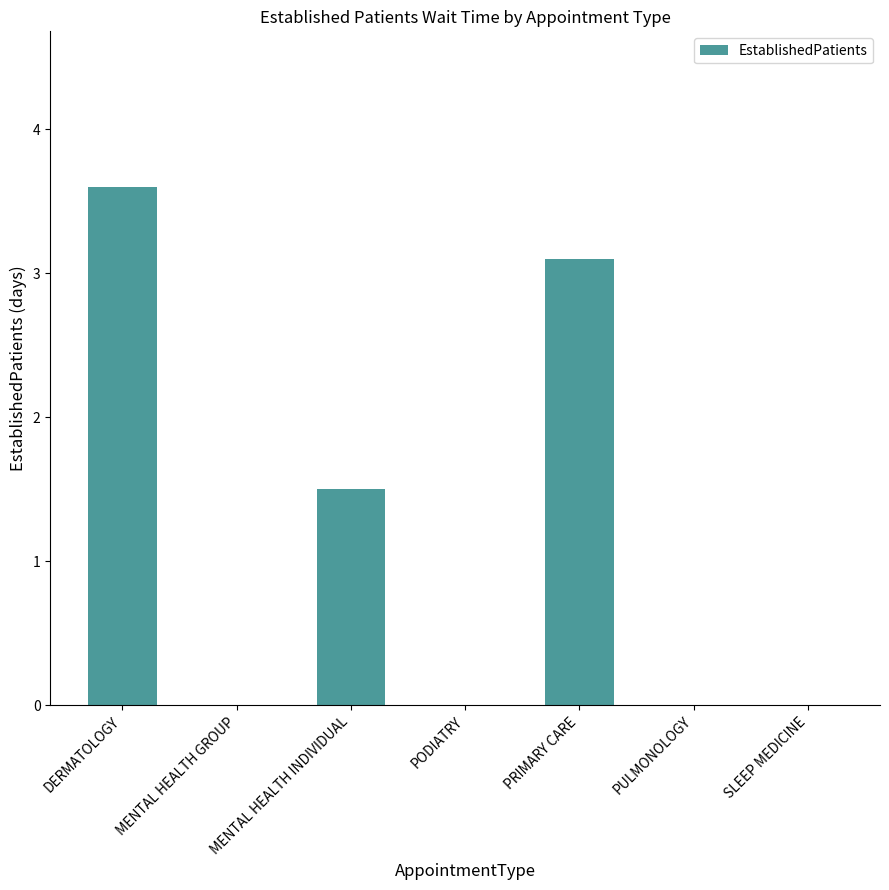

What is the change in value from DERMATOLOGY to PULMONOLOGY?

-3.6